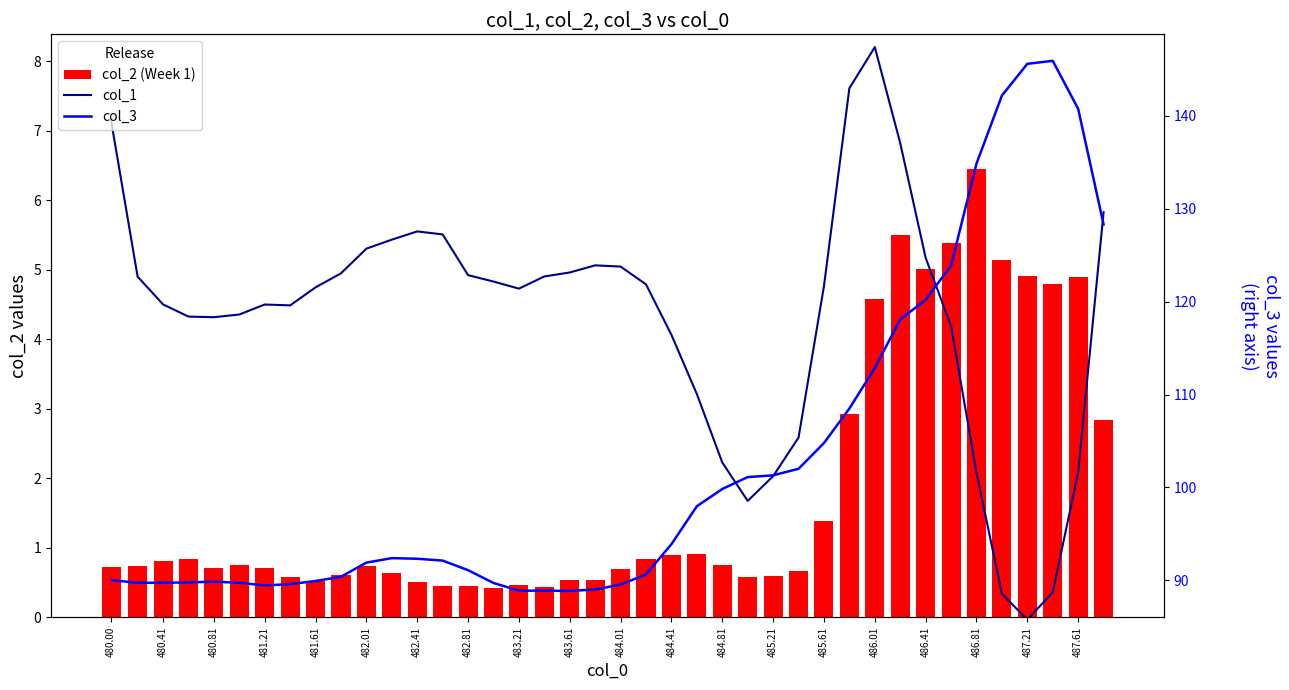

What is the total value across all series at 487.61?

147.7